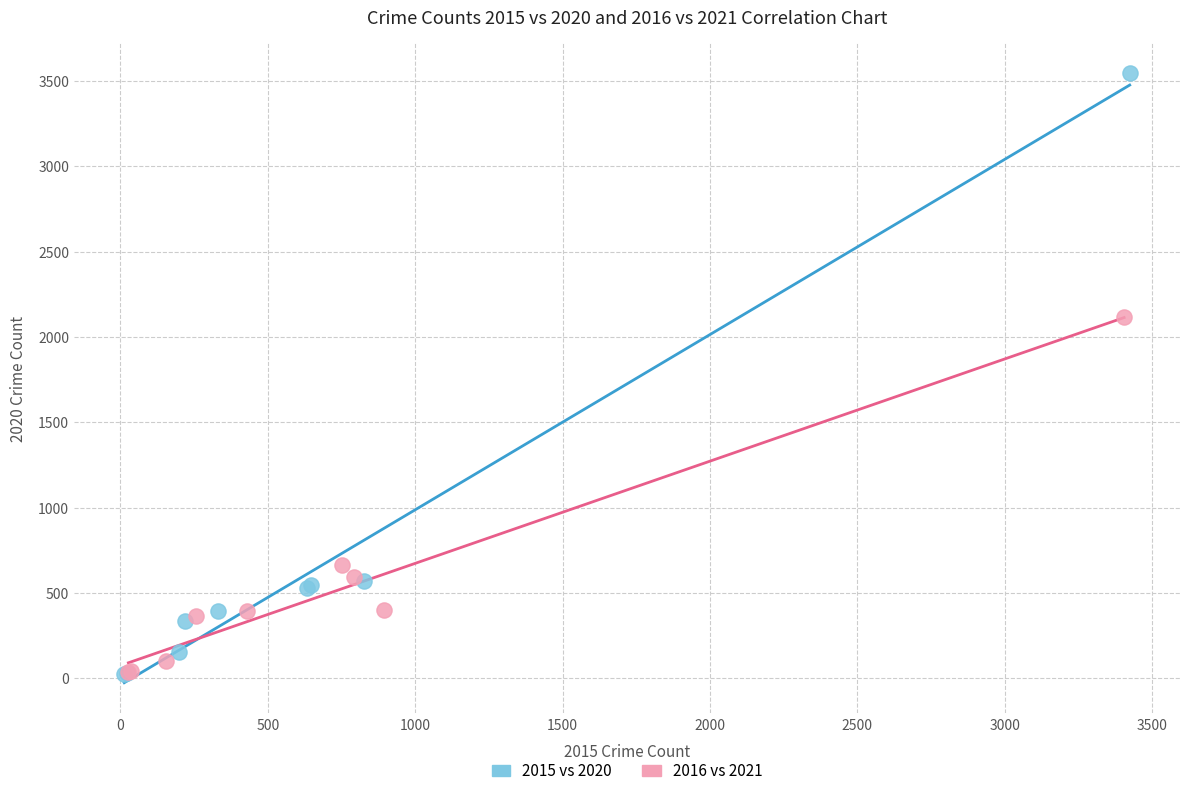

Which series contains the highest Y value?

2015 vs 2020